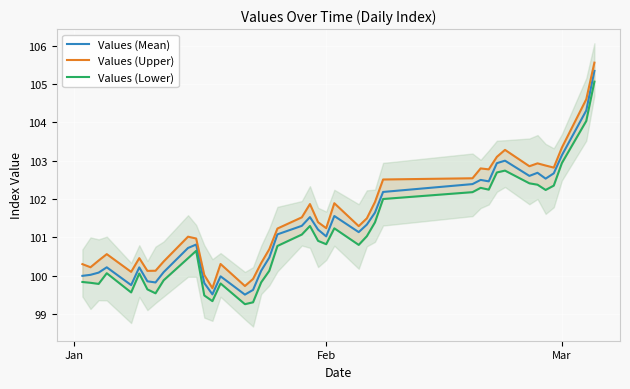

How many lines are shown in the chart?

3